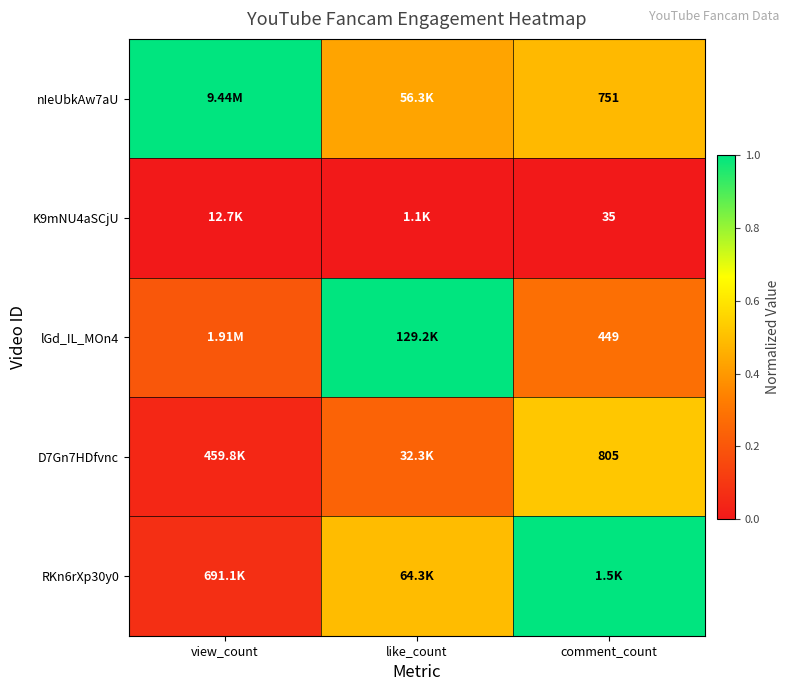

How many distinct data groups are displayed?

5